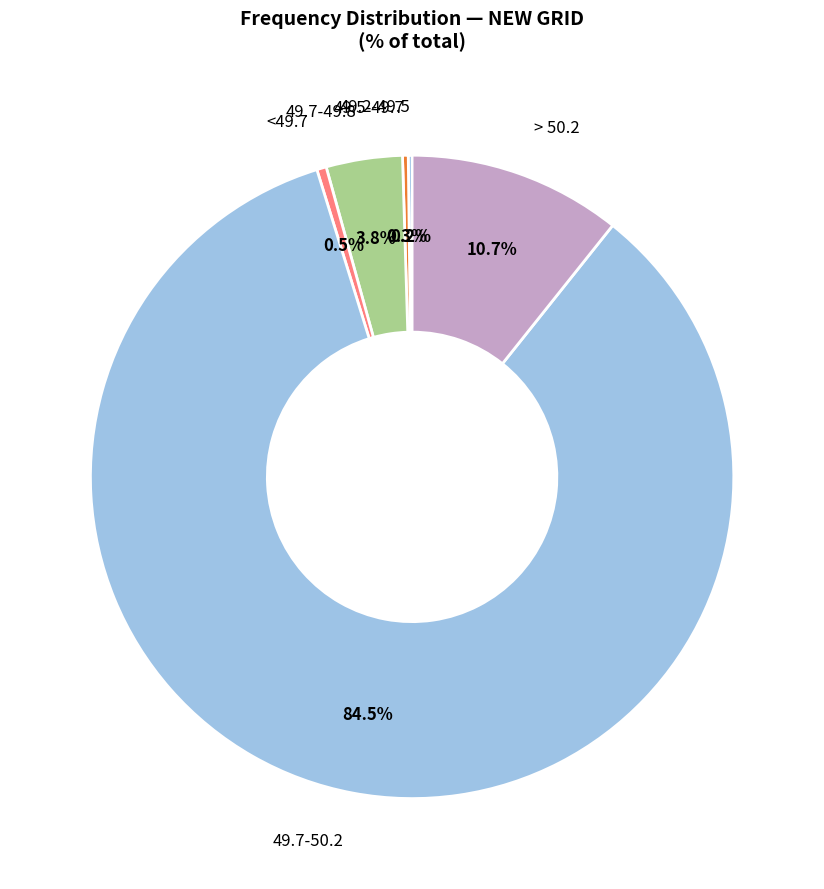

Is there a majority slice in this chart?

Yes